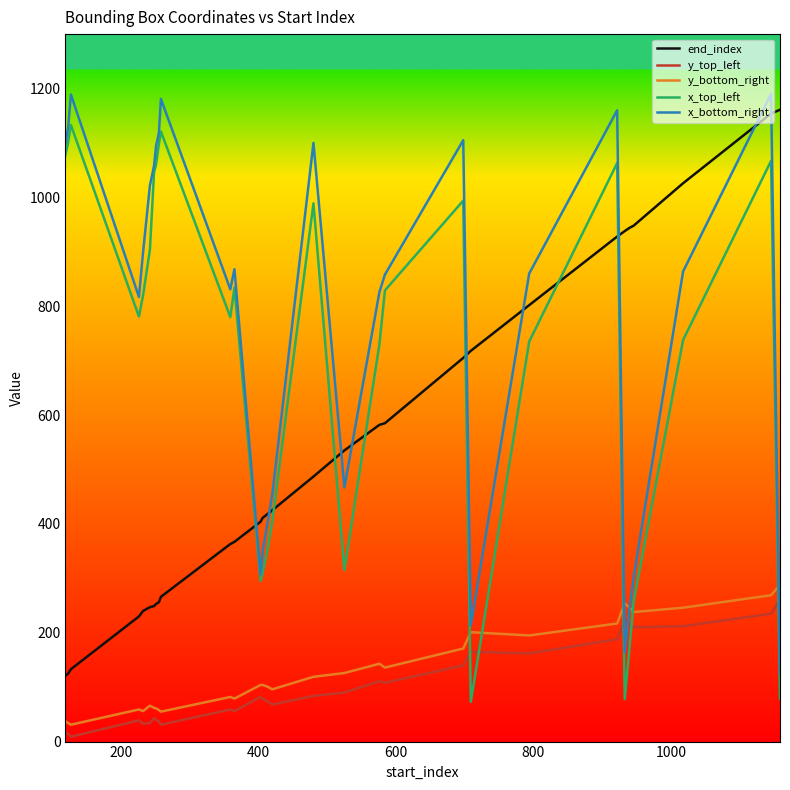

What is the lowest value of the end_index series?

121